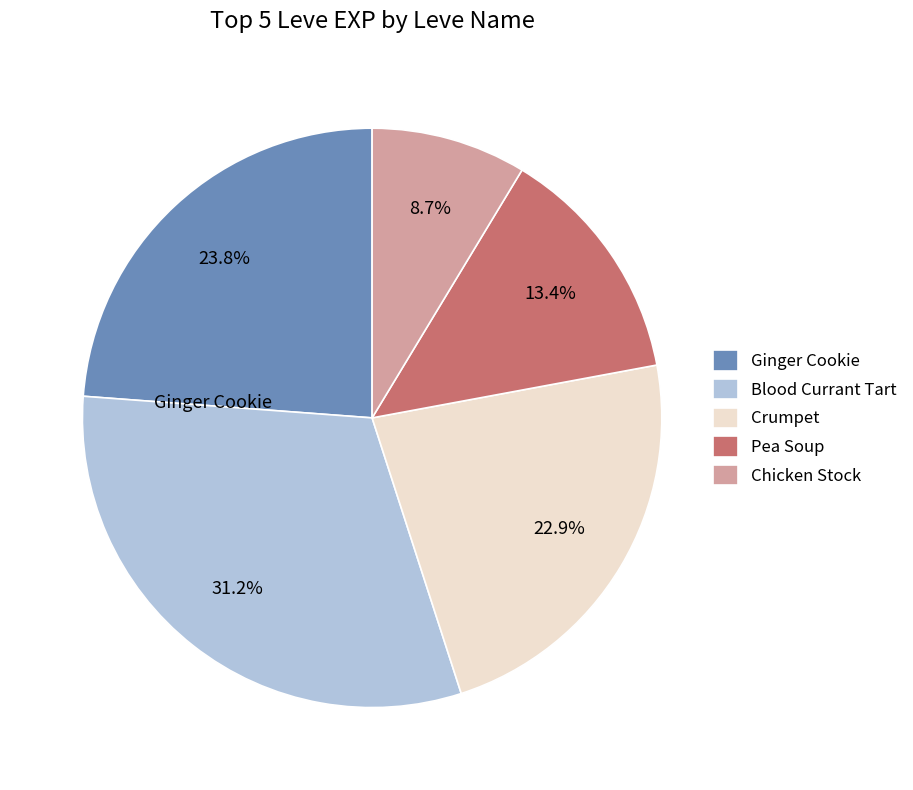

Does any single category account for the majority?

No